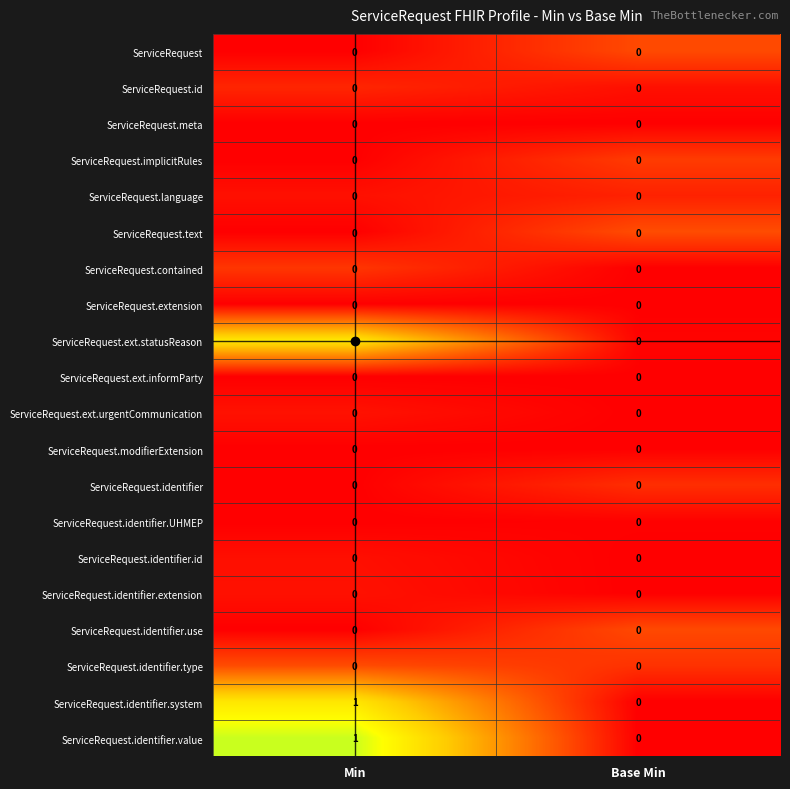

Which category has the highest value across all series?

Min